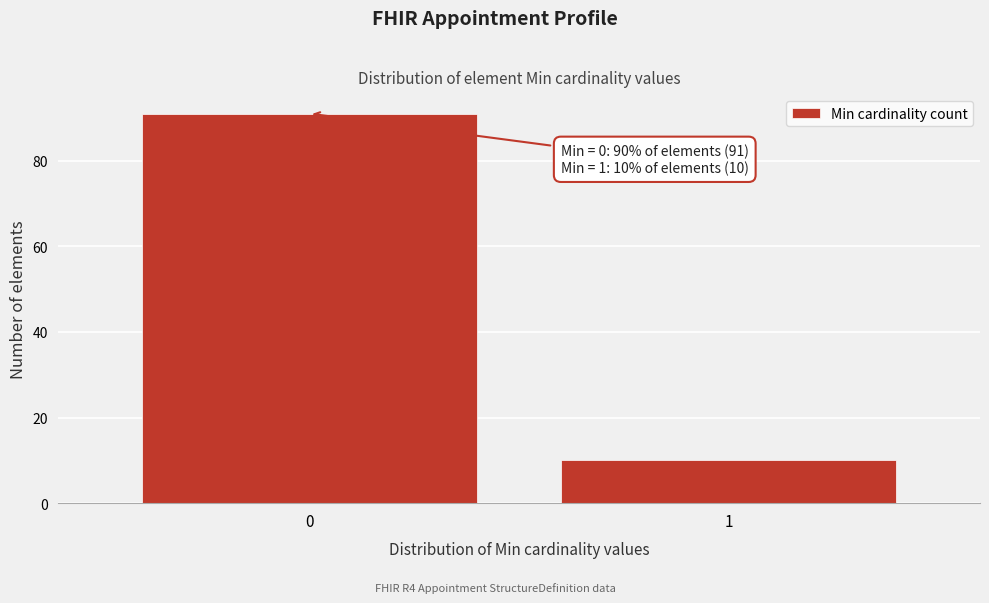

Reading right to left, extract all data points from this chart.

1=10	0=91